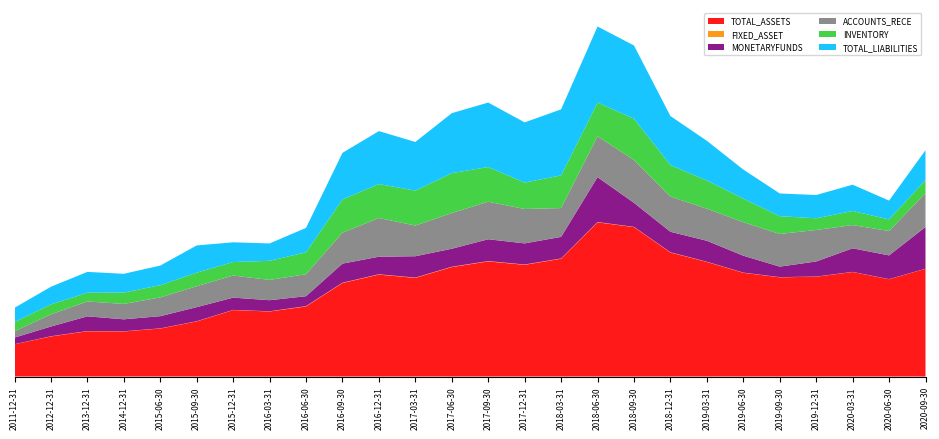

Reading left to right, extract all data points from this chart.

TOTAL_ASSETS: 314641000.1	391149802.8	441778234.6	440000786.1	468304719.7	537691375.3	648437556.6	634639259.0	683755843.3	912303230.2	994589379.2	962255580.0	1067984271.5	1123135346.4	1089840837.6	1149095341.5	1504391447.2	1457638972.7	1209755717.7	1117833526.4	1011965029.4	967992024.8	974077993.0	1019709249.9	949222522.7	1050970696.8
FIXED_ASSET: 964587.7	1954097.3	2133719.8	1692743.2	1585934.0	1861697.7	1638709.5	2102205.9	3124432.3	3221237.0	3177889.7	3041491.1	3197864.3	3392984.3	3195674.6	2835812.3	2863261.6	2510411.3	2697462.2	2318206.9	2032740.9	1759586.5	1514988.0	1269724.7	1089269.8	983858.6
MONETARYFUNDS: 64237199.1	94857700.6	143561811.5	116487916.8	118973443.3	137417223.1	119682664.2	107918293.8	96612193.9	186088495.2	171027745.6	208296687.1	175490741.6	212787590.6	205923515.0	210578420.7	437978075.5	234353012.9	199678396.4	204471832.6	164758342.2	102531663.3	146821923.1	229965864.7	231521189.8	407131196.0
ACCOUNTS_RECE: 61505870.8	118736666.3	145026052.4	150076064.3	182985984.1	204163914.0	215687485.5	197949496.0	214783140.9	301519264.8	377787150.6	299474066.6	348719241.9	366271151.3	335800928.9	280955051.7	398352456.3	417624991.9	344404809.8	312572861.7	327483821.5	318621524.9	307324749.7	226689040.4	237948402.8	329837167.5
INVENTORY: 89574150.9	97267934.4	85259364.2	111120829.3	119147157.3	132368514.1	131745584.4	186269007.8	214023623.2	325134762.8	331308638.3	340958331.0	389181131.6	338507115.9	257321008.6	319178088.7	329587150.3	403189679.1	306357205.6	274936432.5	229734094.4	173584355.3	114005704.3	137289893.7	112530679.7	127517714.5
TOTAL_LIABILITIES: 139549850.1	172038165.0	203130099.9	182963649.6	191409646.3	265559203.8	192303241.2	169467886.7	237987940.0	453805665.6	516693408.0	474586741.0	584790544.7	628890699.2	587490207.8	644039136.4	741830295.7	714310809.5	478437237.4	387755276.6	283405895.3	221644716.6	227182632.6	256904537.4	184335771.6	291590046.5